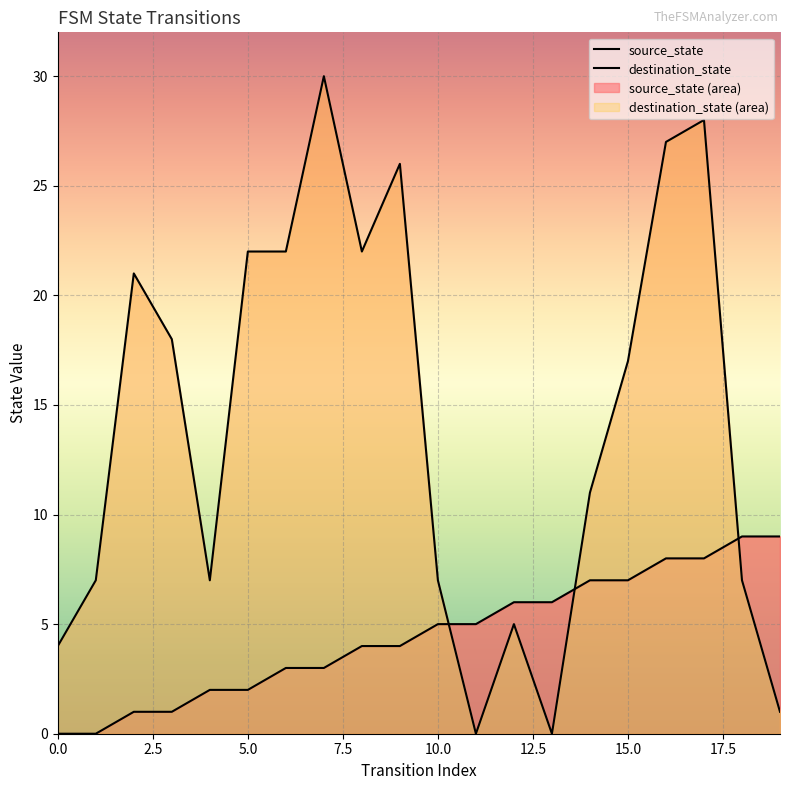

Reading left to right, list all the values displayed in this chart.

source_state: 0=0	1=0	2=1	3=1	4=2	5=2	6=3	7=3	8=4	9=4	10=5	11=5	12=6	13=6	14=7	15=7	16=8	17=8	18=9	19=9
destination_state: 0=4	1=7	2=21	3=18	4=7	5=22	6=22	7=30	8=22	9=26	10=7	11=0	12=5	13=0	14=11	15=17	16=27	17=28	18=7	19=1